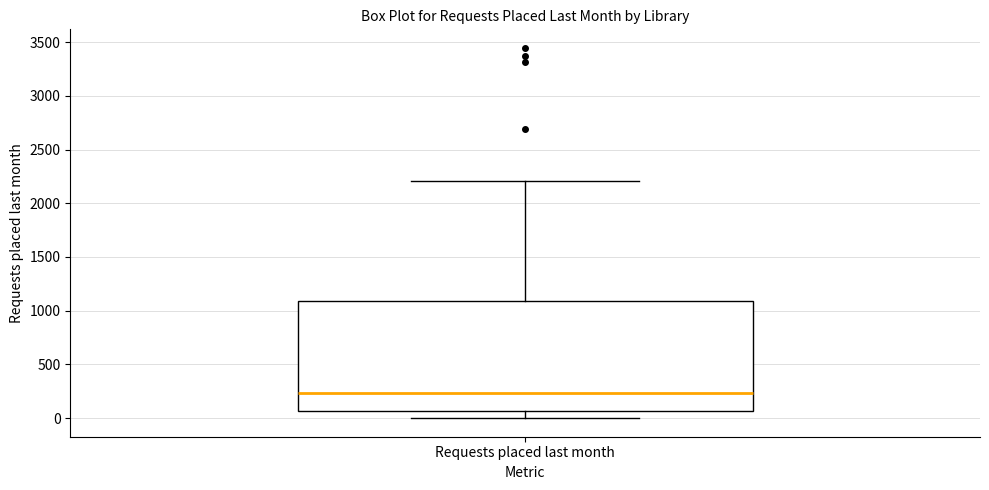

Read this box plot against the y-axis: the position of the median line, the range covered by the box, and the ends of both whiskers. The values are not printed on the chart, so give them approximately, as read against the axis.

median 250, box 50 to 1100, whiskers 0 to 2200